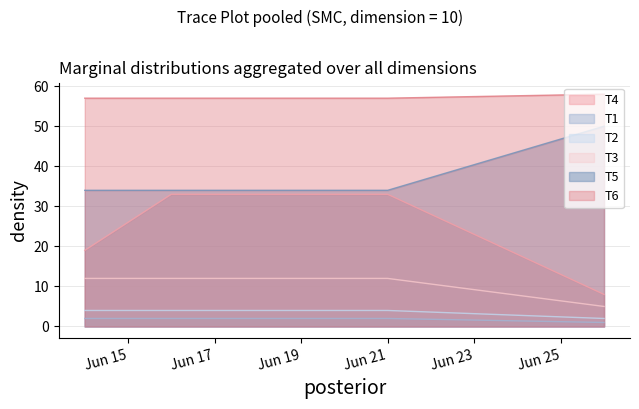

The T5 series shows 29 at 2022-06-26. True or false?

False